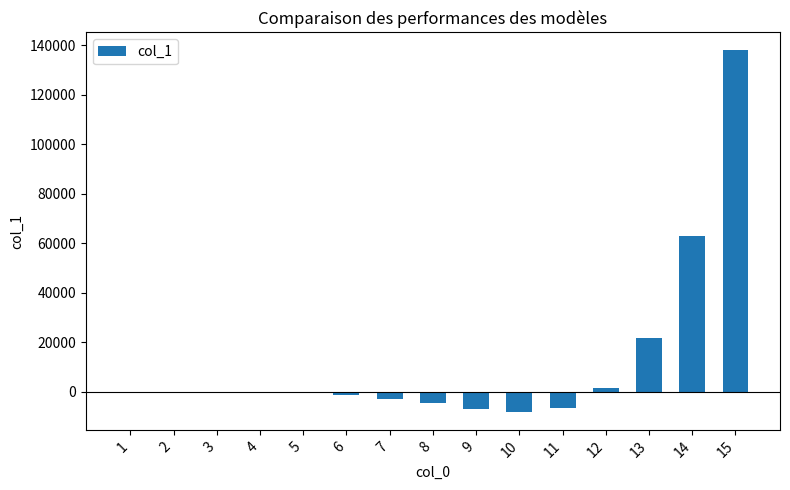

Are the bars horizontal?

No